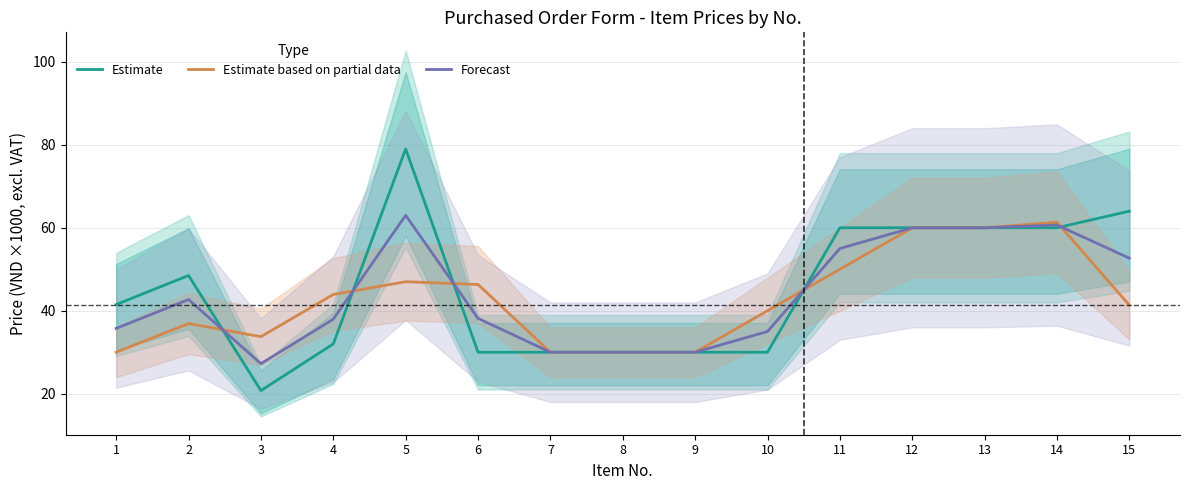

What is the value of the Estimate based on partial data point at the 2nd from the left?

36.9